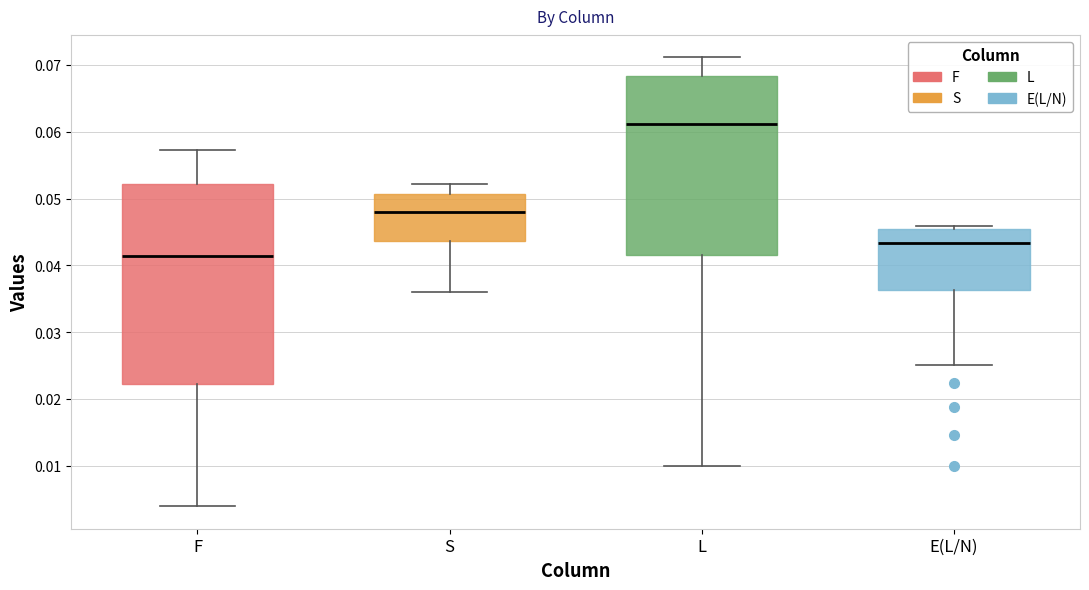

Which box's median line is the lowest?

F